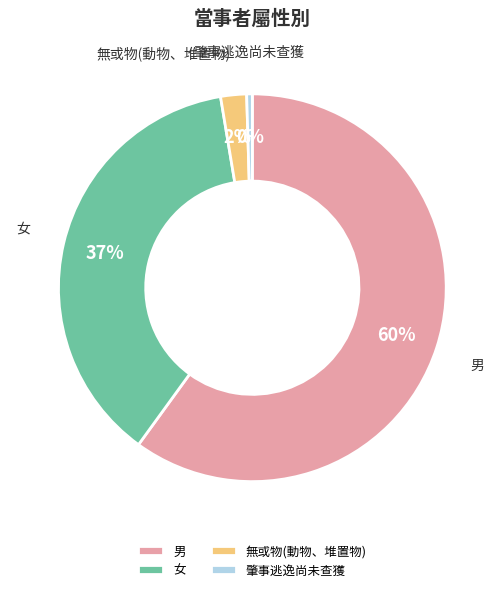

How many slices are in this pie chart?

4